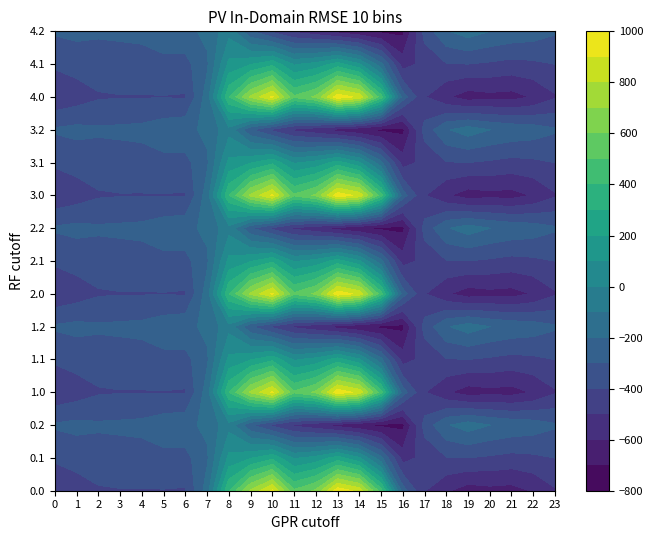

How many positive values does the 2.0 series have?

8